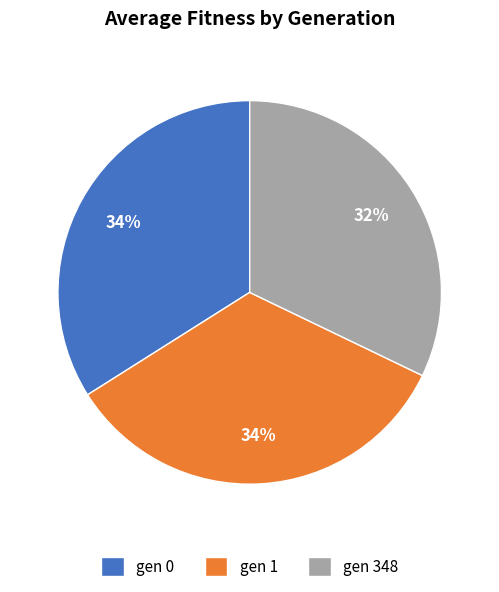

To the nearest percent, what percentage of the pie is gen 0?

34%